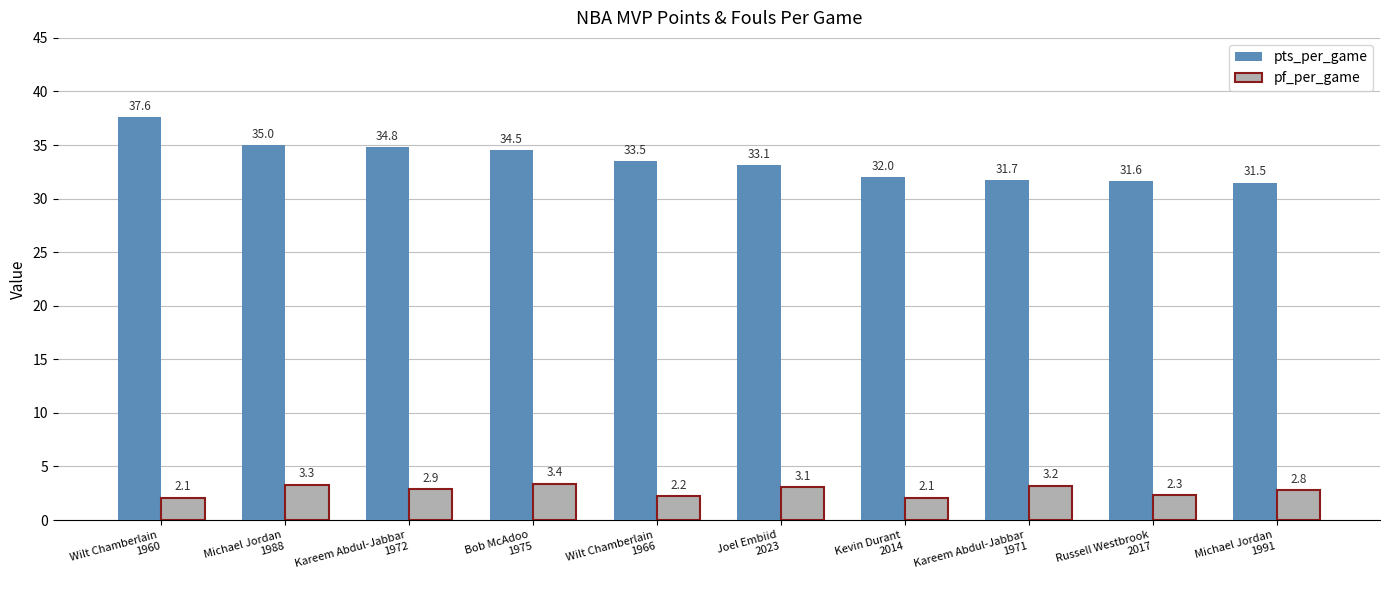

What is the sum of the pts_per_game values at Michael Jordan
1988 and Russell Westbrook
2017?

66.6